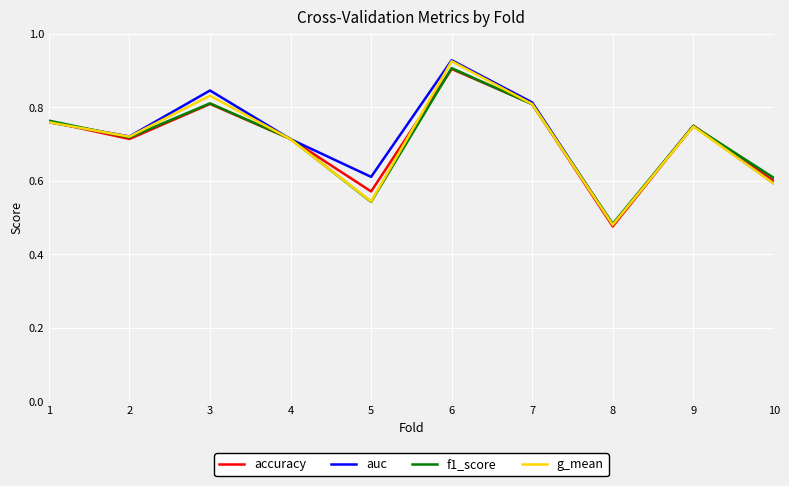

True or false: g_mean has more than 0 points higher than both neighbors.

True